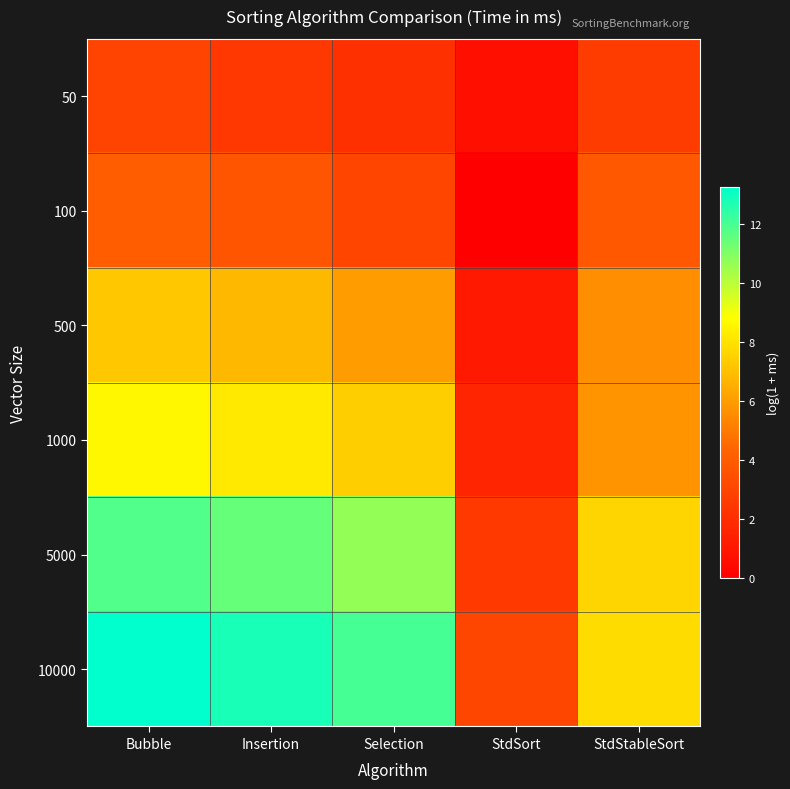

Between Selection and StdSort, which is larger?

Selection